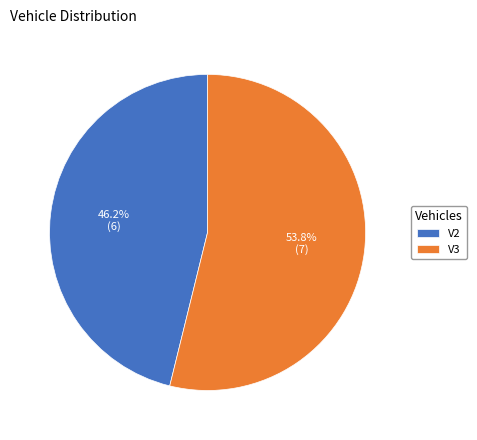

Count the number of slices in the pie.

2